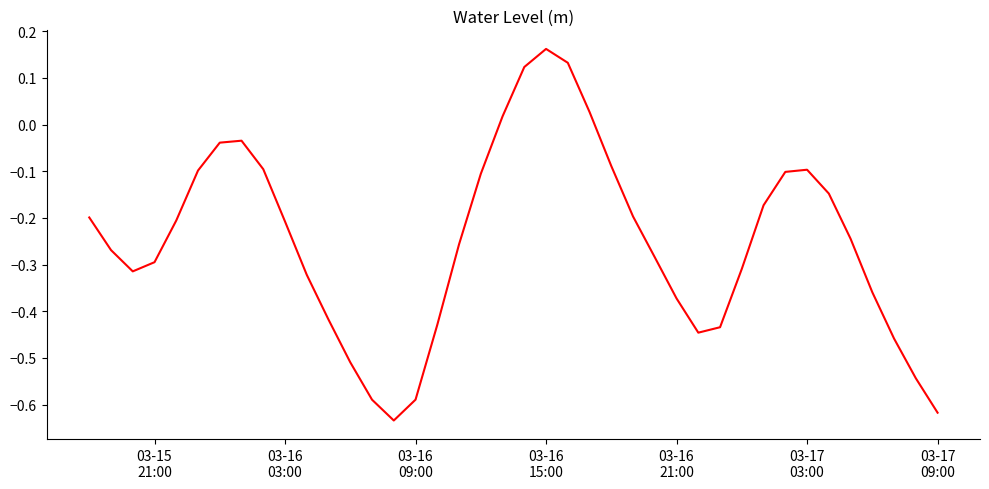

What is the difference between the maximum and minimum values?

0.8